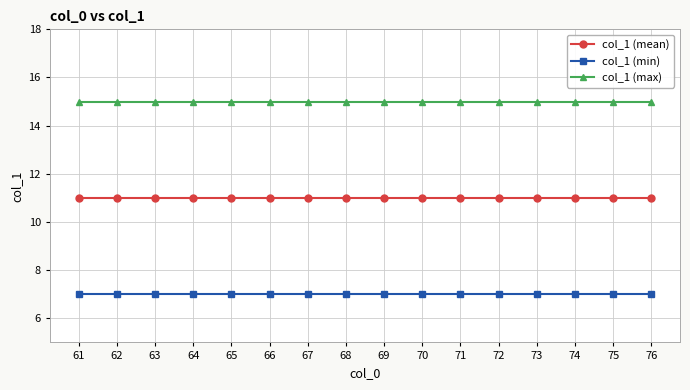

How many distinct data groups are displayed?

3